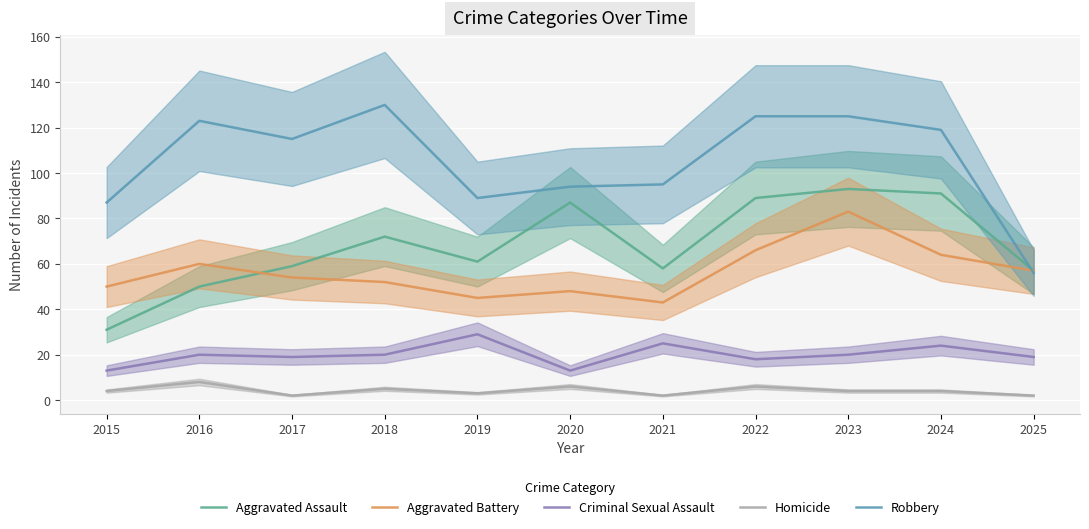

At which category does the chart reach its peak across all series?

2018